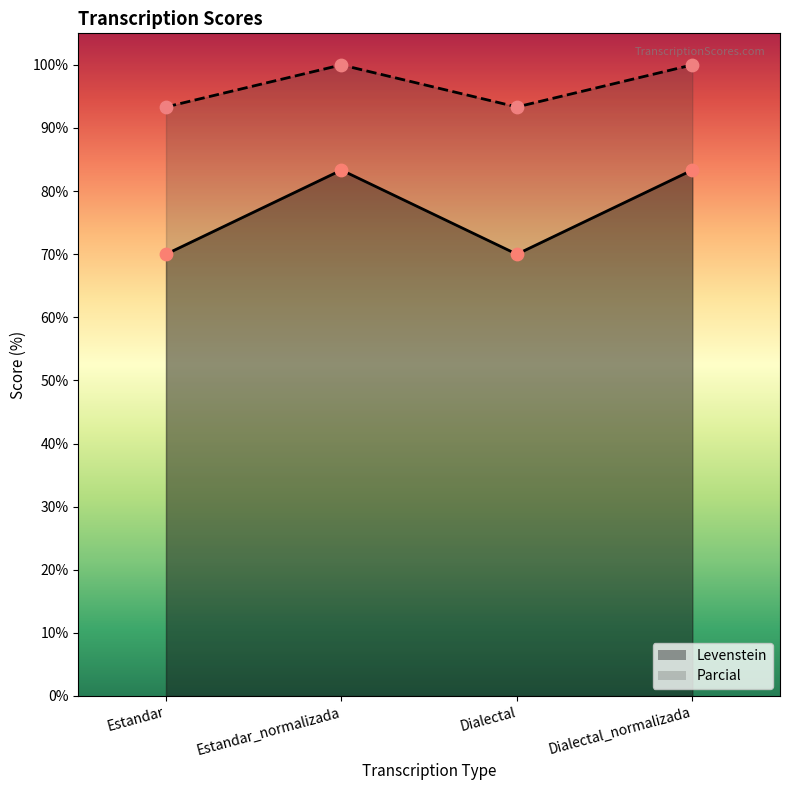

Which series contains the lowest Y value?

Levenstein